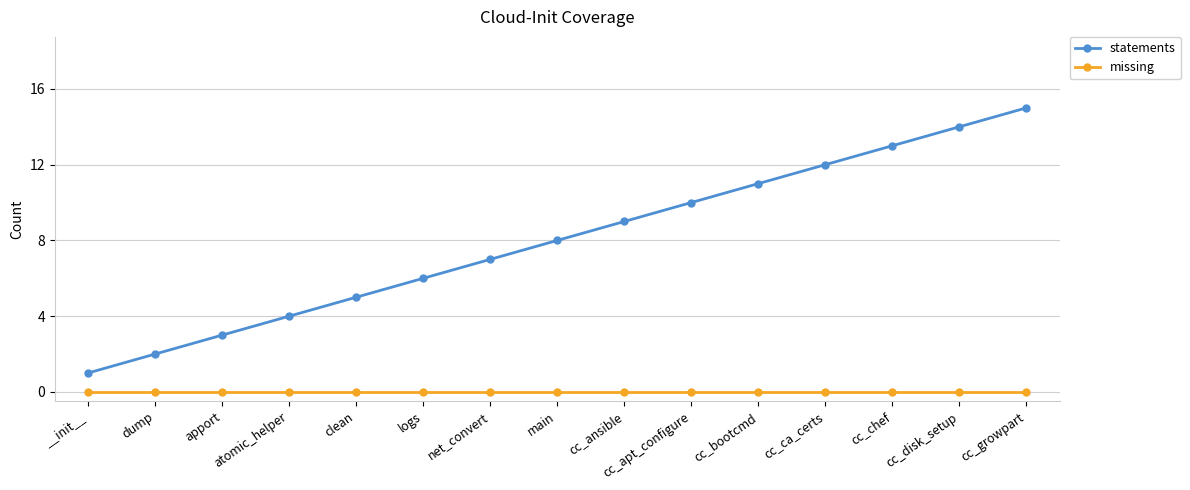

At which label does statements reach its peak?

cc_growpart